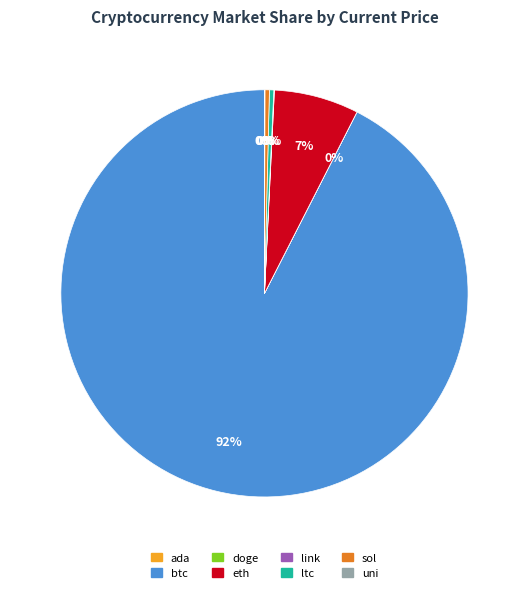

Between eth and sol, which is larger?

eth